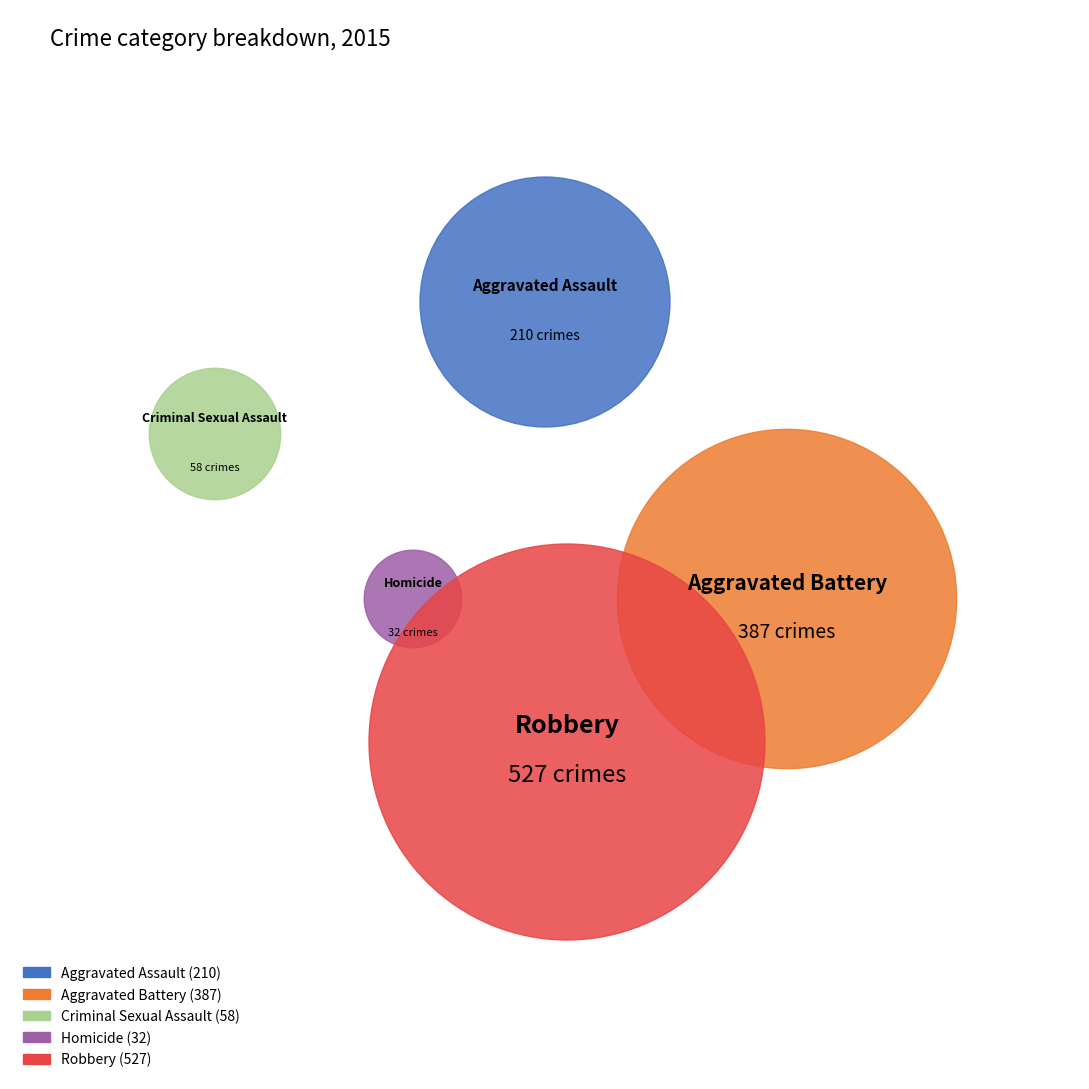

Which category has the biggest portion of the pie?

Robbery